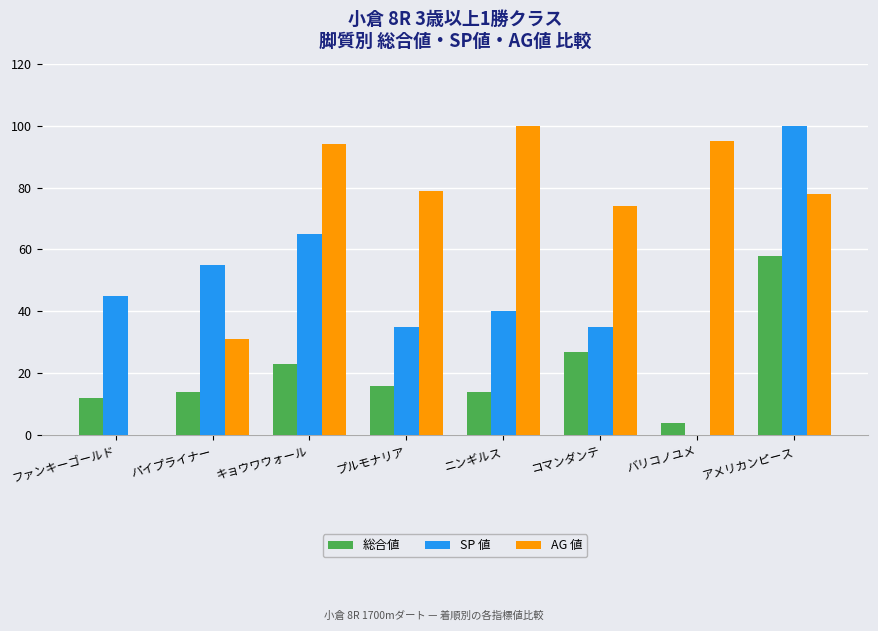

What is the sum of the AG 値 values at アメリカンピース and ニンギルス?

178